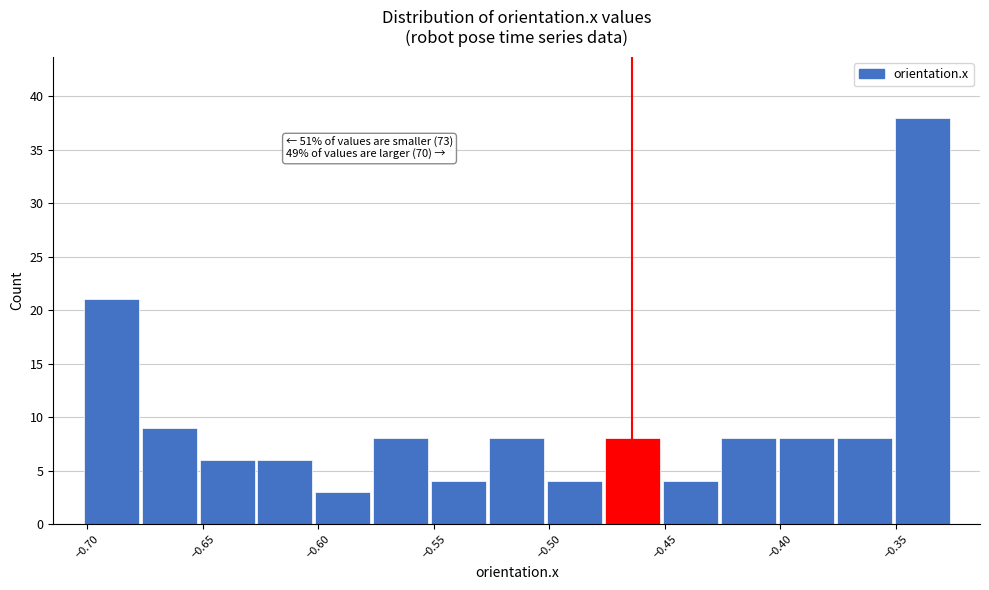

Over which range of the x-axis is the bar tallest?

-0.350 to -0.325